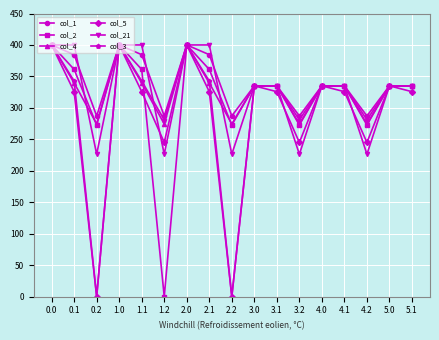

What is the sum of the col_5 values at 5.0 and 0.1?

660.7